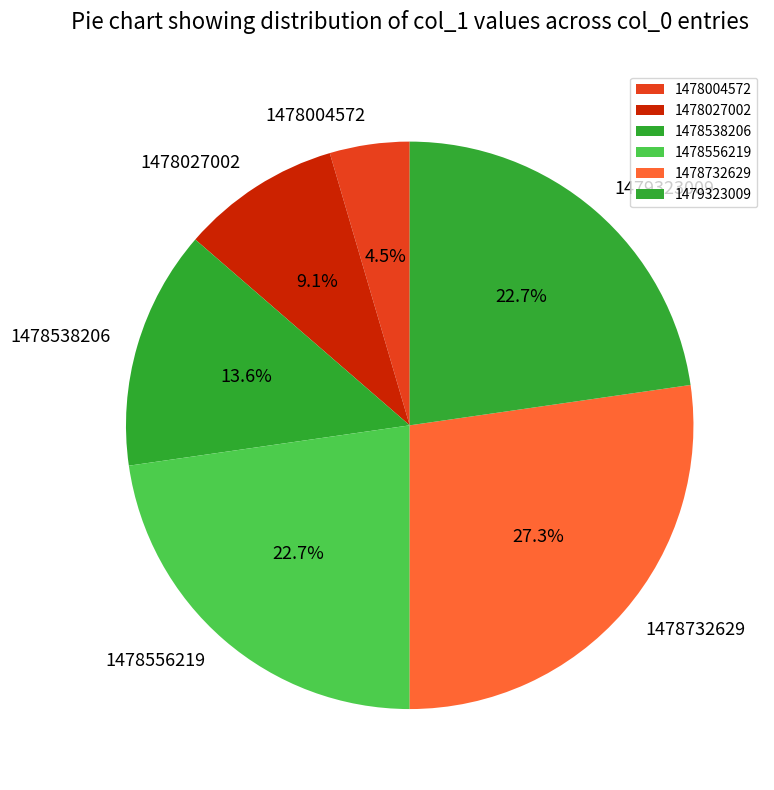

To the nearest percent, what portion does 1478004572 represent?

5%